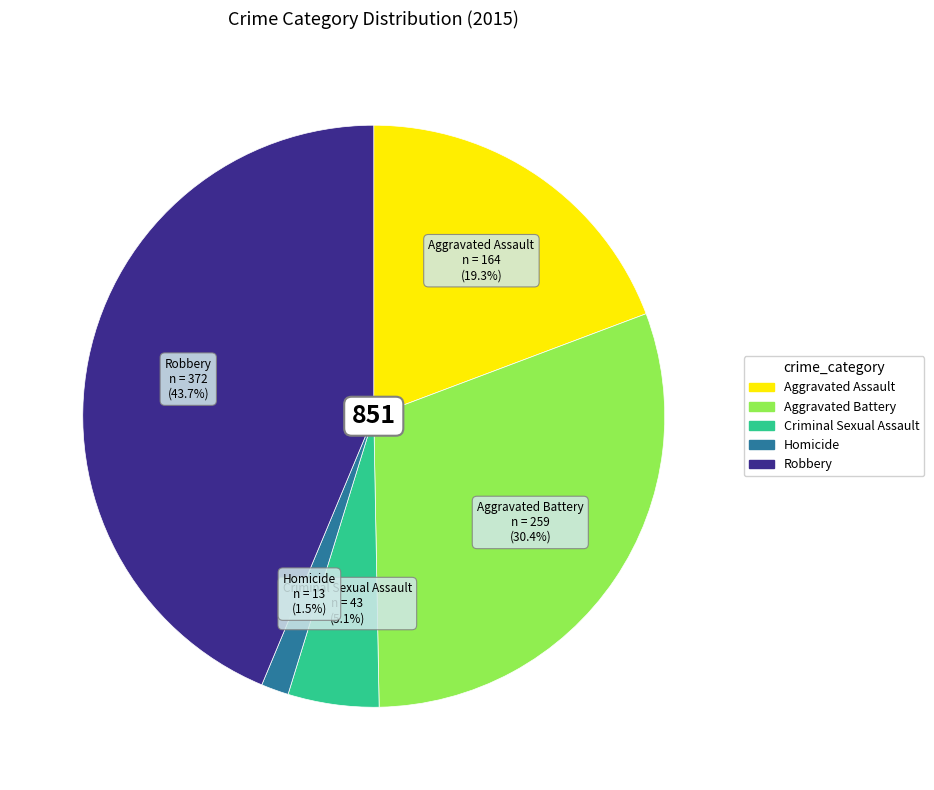

Is there any slice that represents more than half of the pie?

No